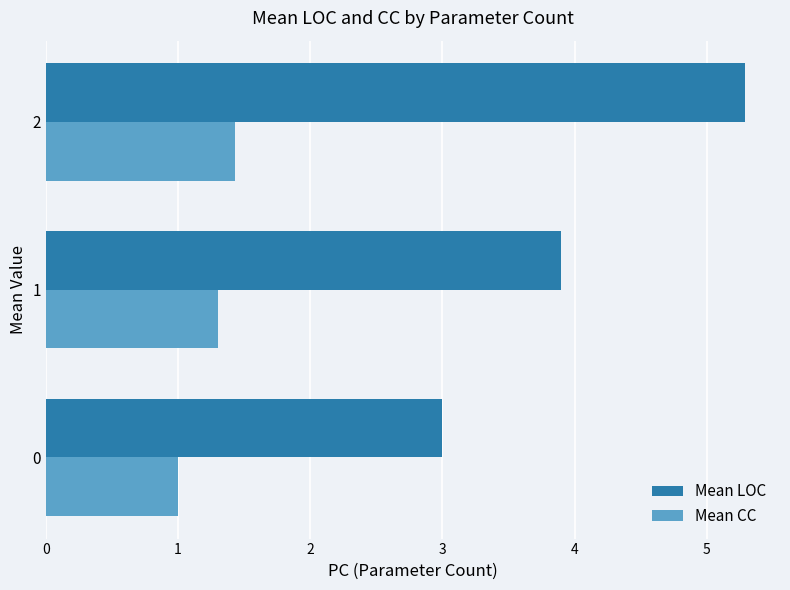

Rank the categories by Mean CC value from lowest to highest.

0, 1, 2